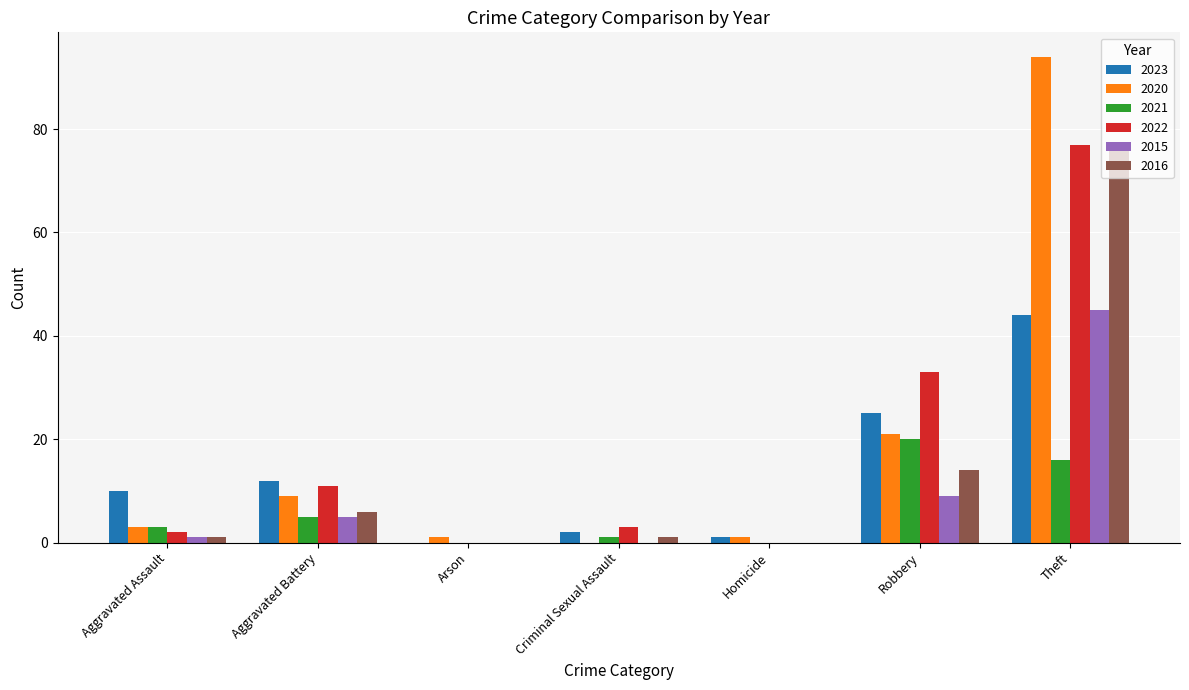

The value of 2016 at Theft is 77. True or false?

True